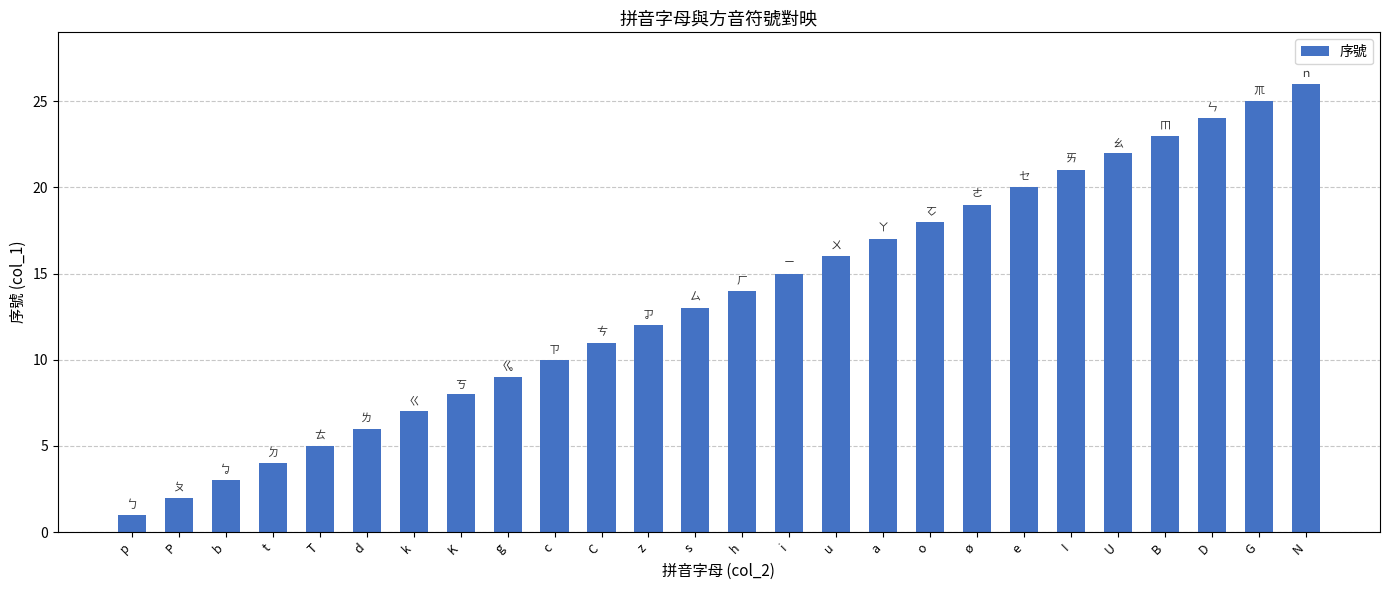

Approximately how many times larger is the value at c compared to U?

0.5